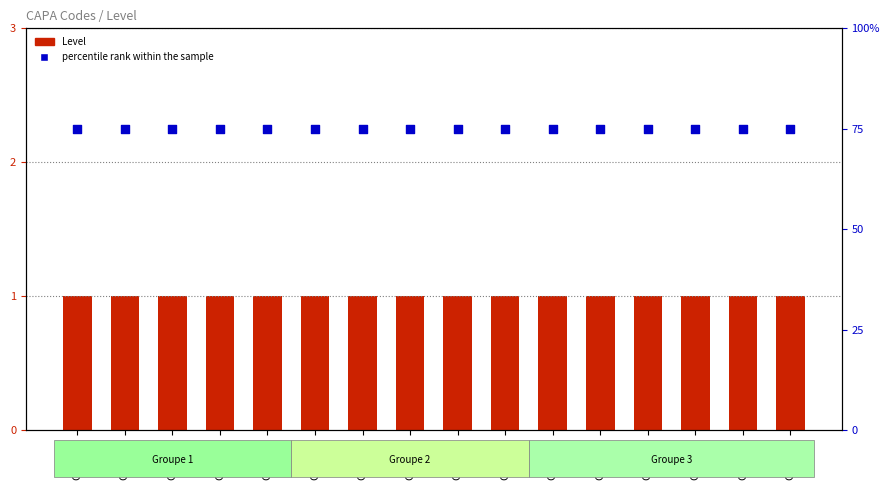

What is the total value across all series at CAPA08?

76